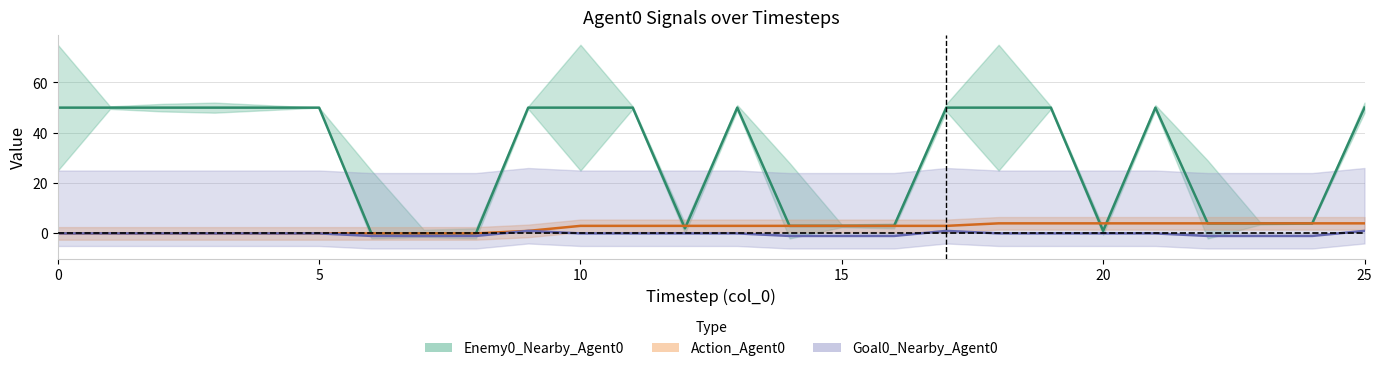

The Action_Agent0 series shows 3 at 8. True or false?

False